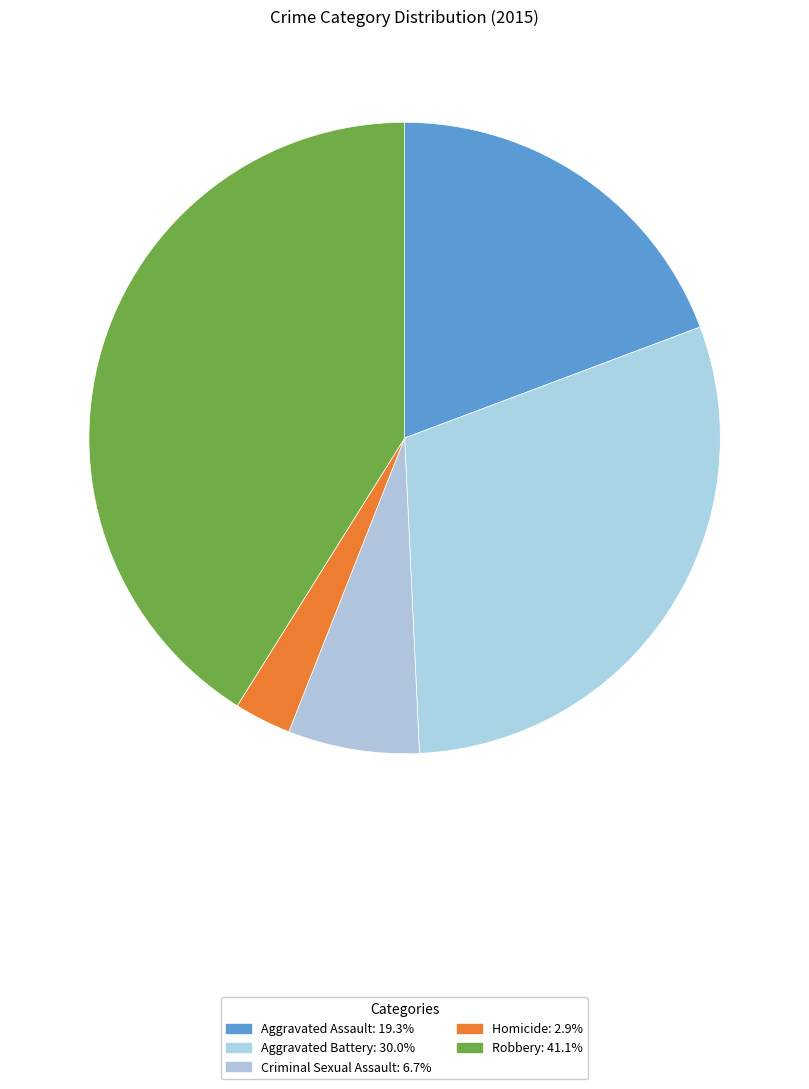

How many slices are in this pie chart?

5